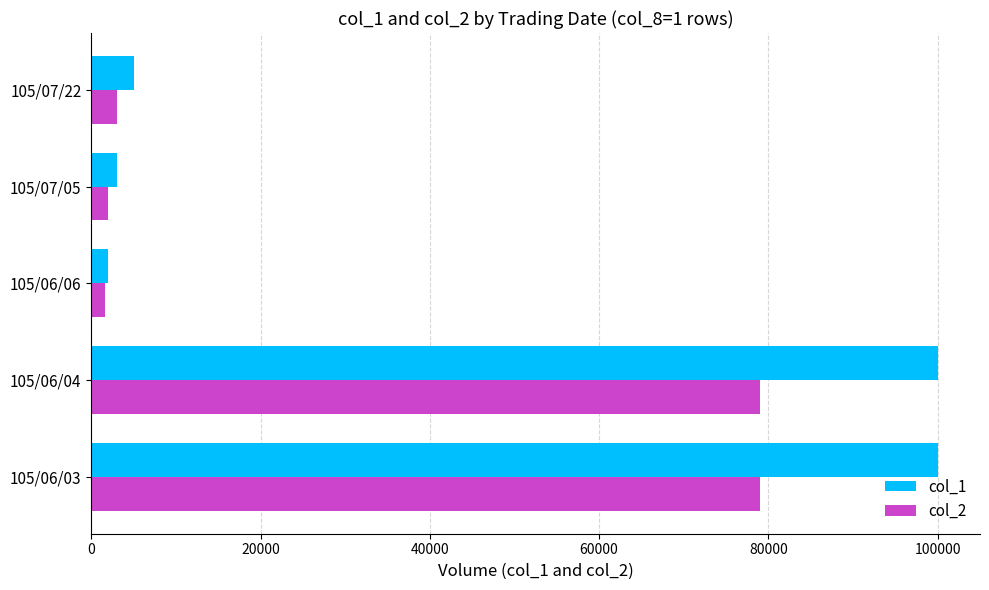

What is the greatest value displayed?

100000